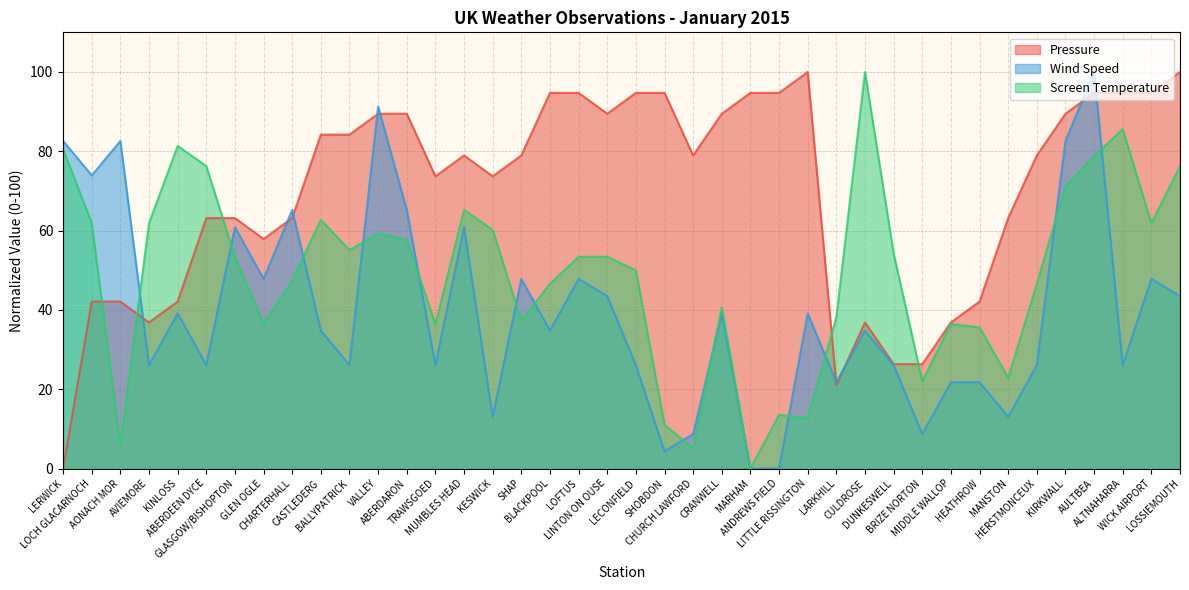

What is the total value across all series at ABERDARON?

212.3